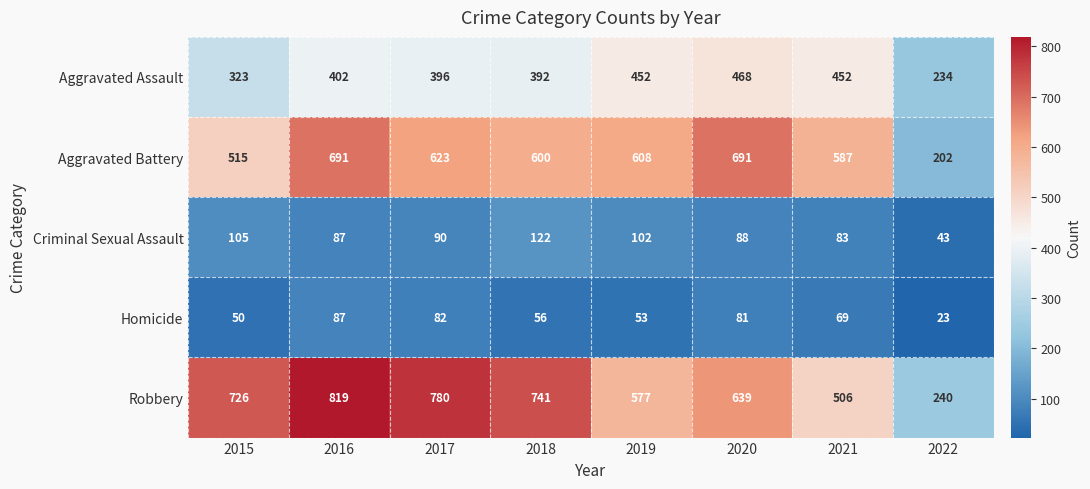

What is the sum of all Criminal Sexual Assault values?

720